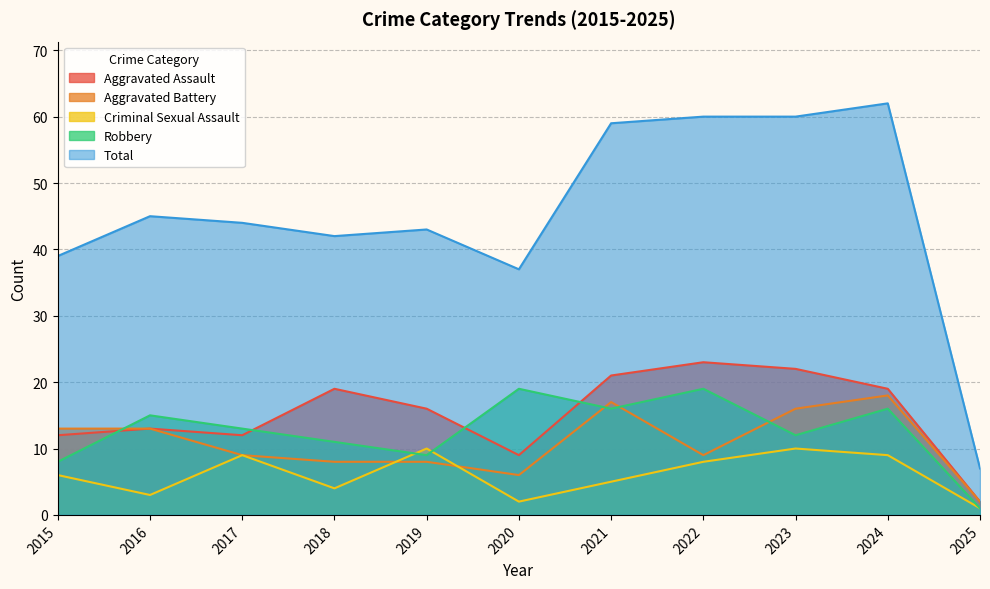

Which label corresponds to the largest value in the chart?

2024